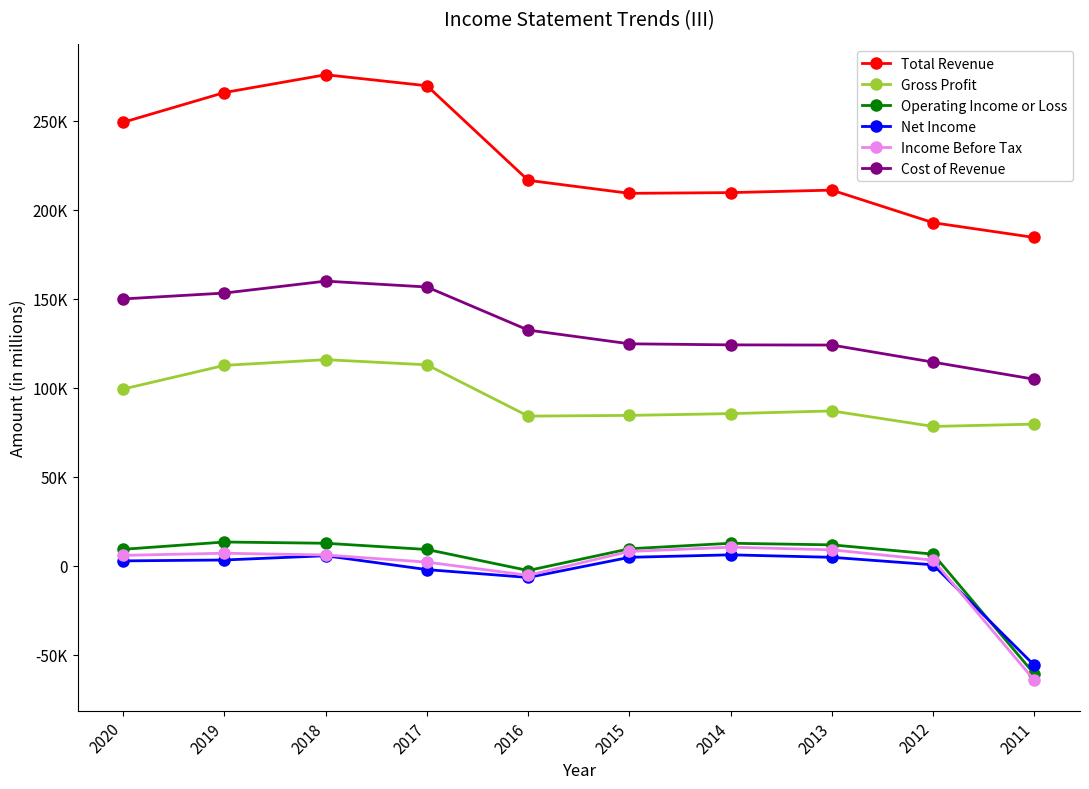

At which category is the sum across all series the highest?

2018